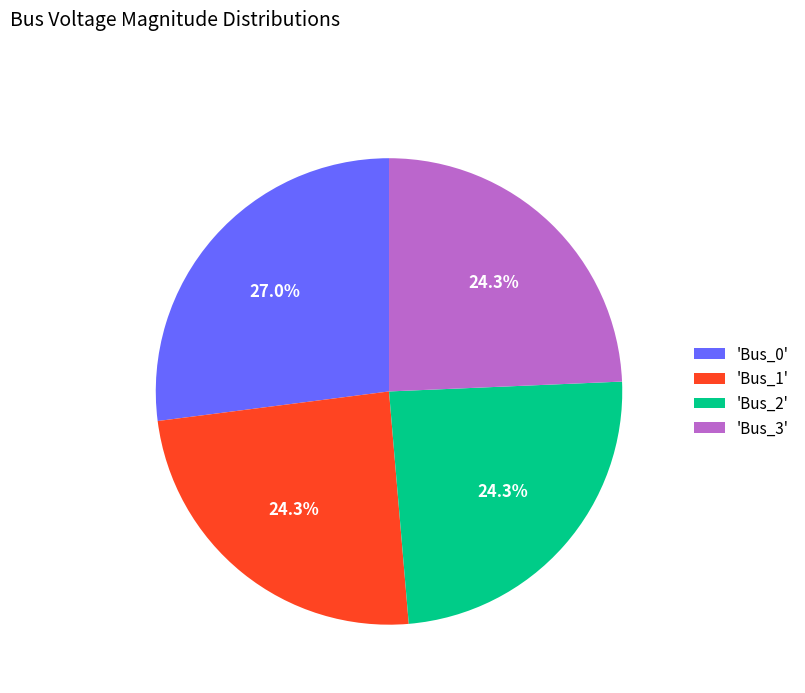

What is the largest slice in the pie chart?

'Bus_0'